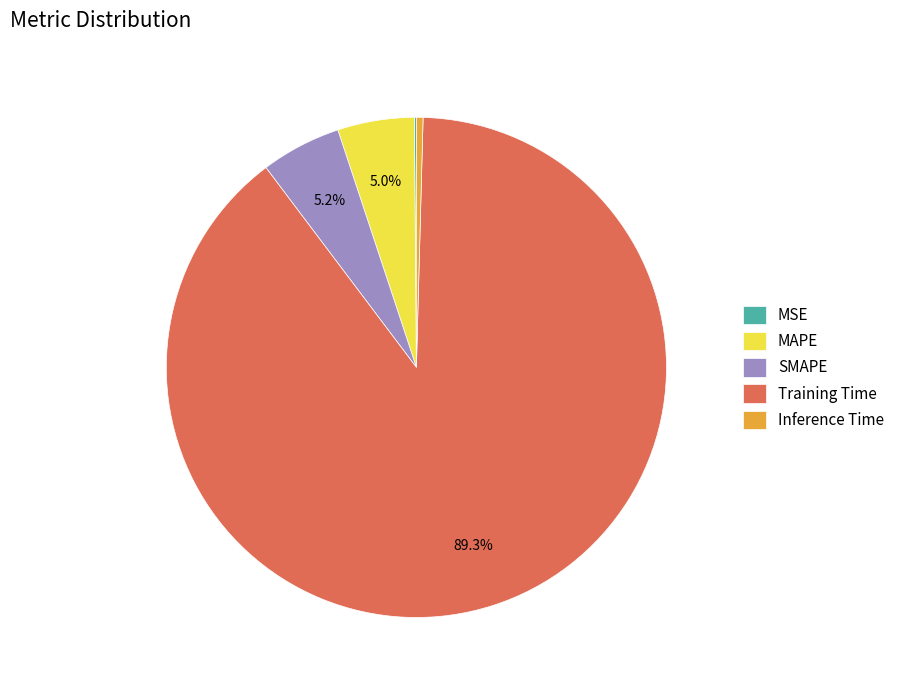

Approximately how many times larger is the value at MAPE compared to Training Time?

0.1